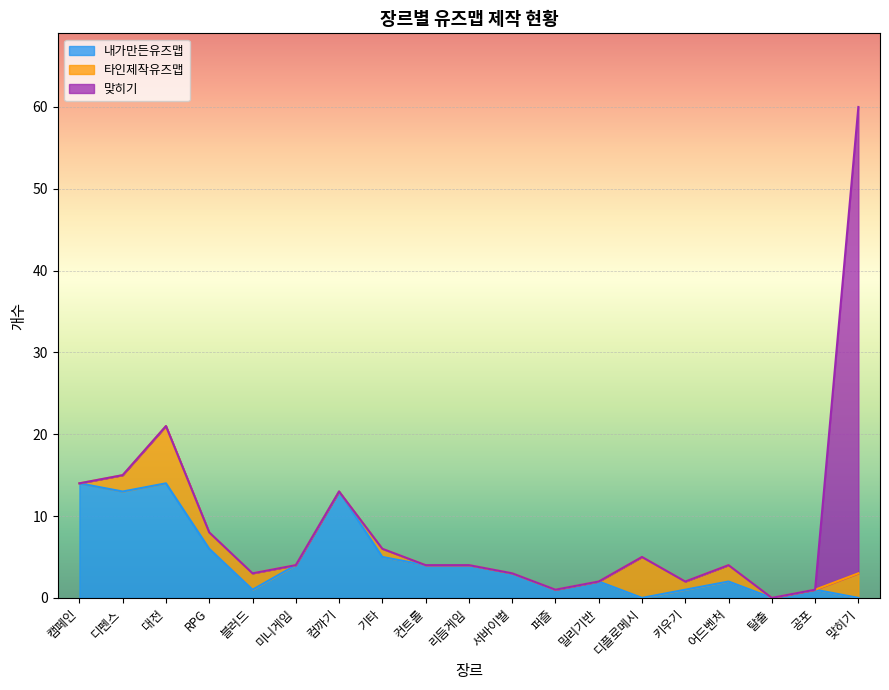

At which category is the sum across all series the highest?

맞히기